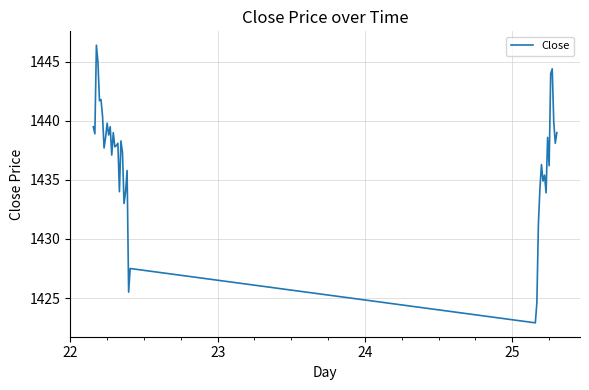

What is the smallest value displayed?

1422.9